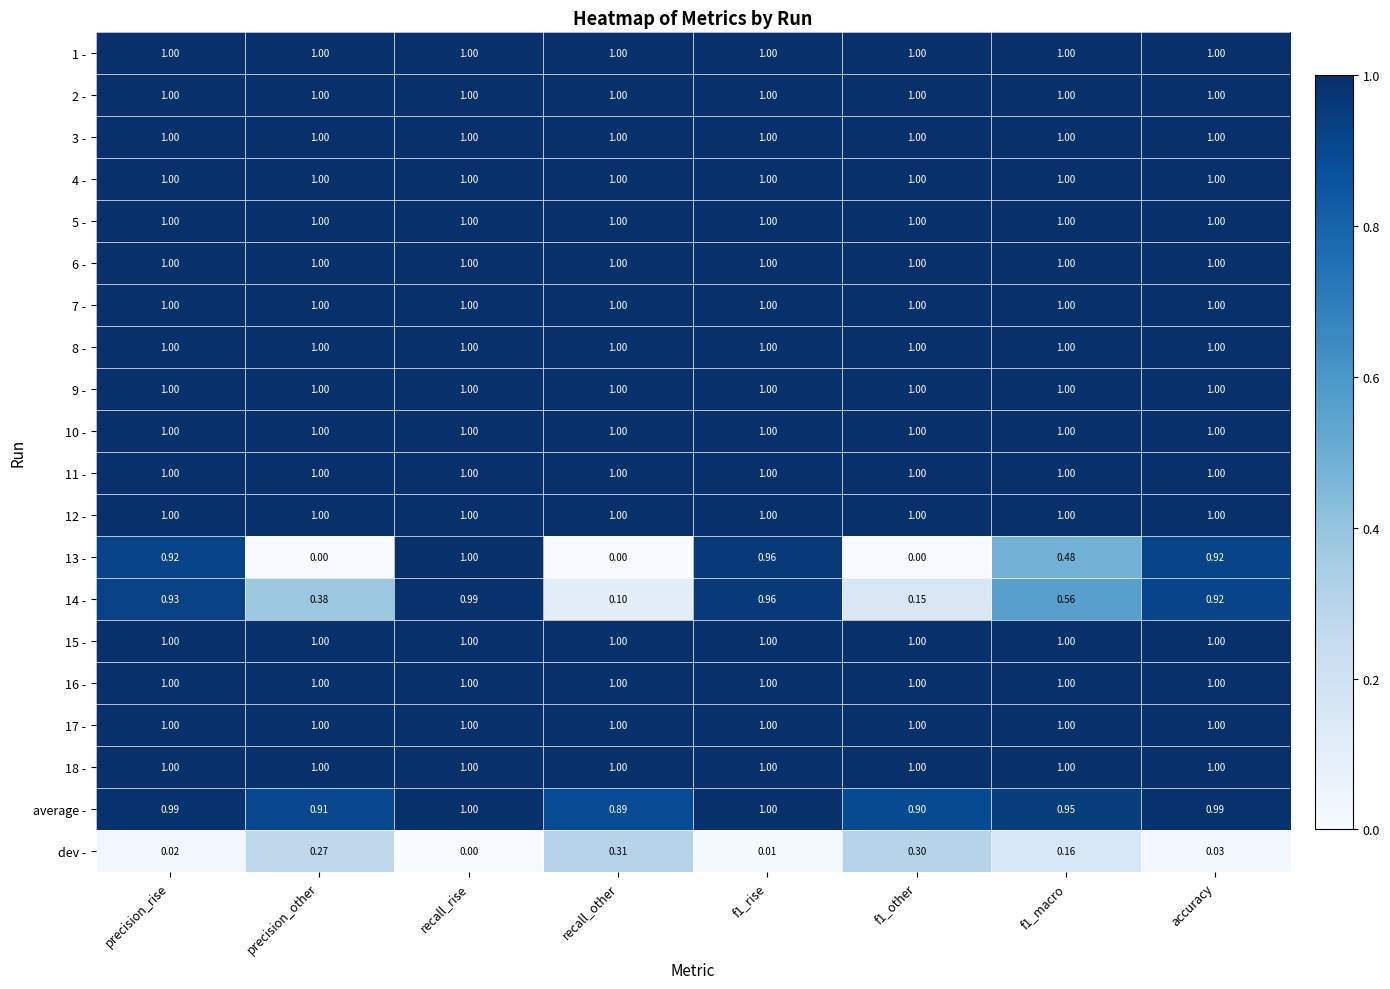

At which category is the sum across all series the highest?

recall_rise